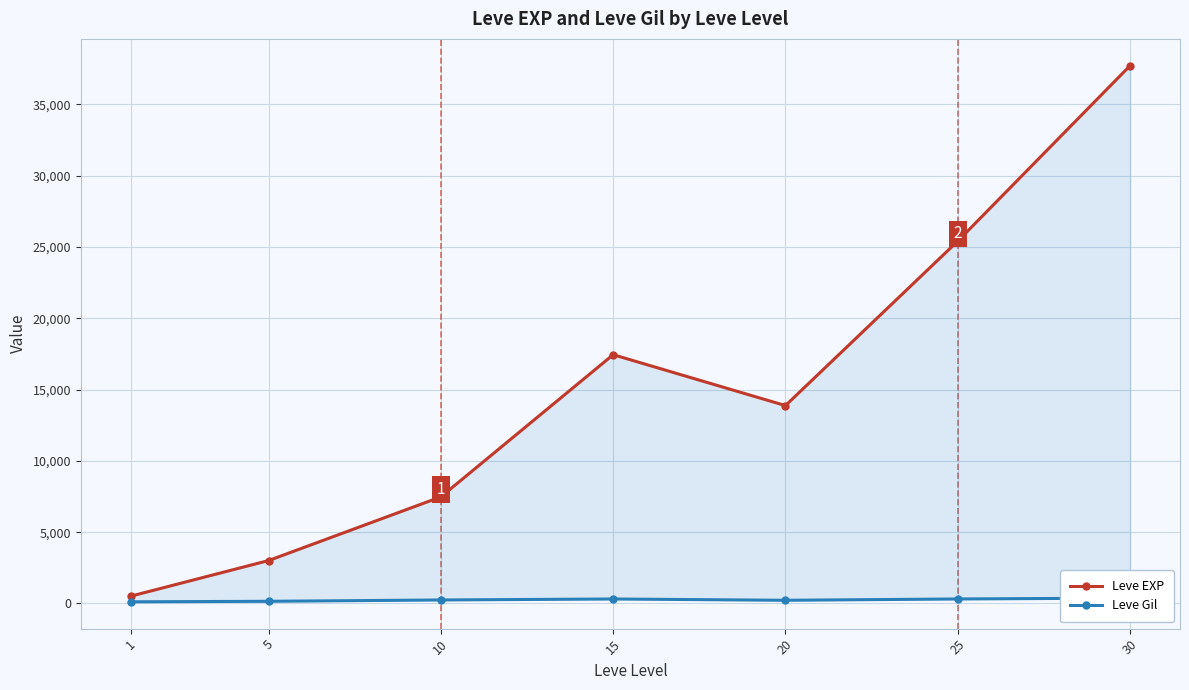

True or false: Leve Gil and Leve EXP intersect in this chart.

False